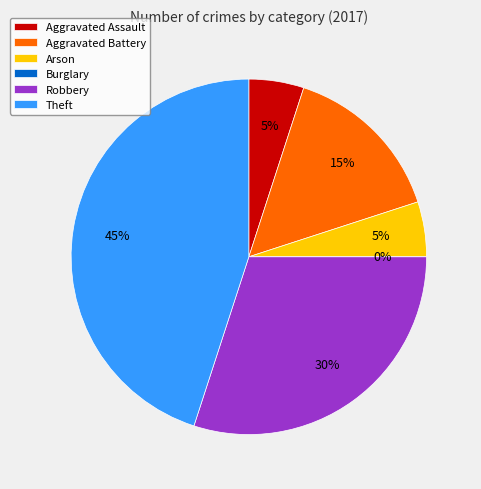

Which slice is the largest?

Theft